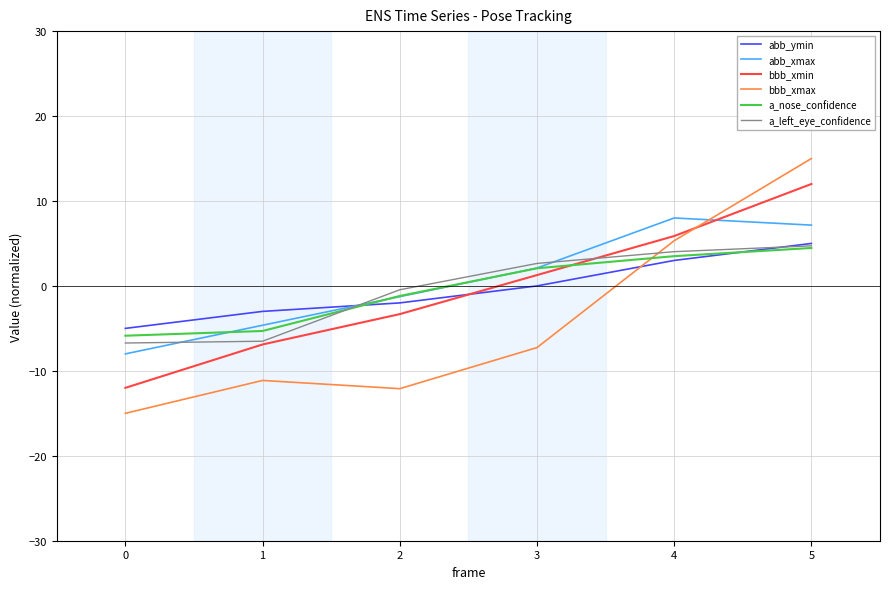

What is the sum of the abb_xmax values at 0 and 1?

-12.6